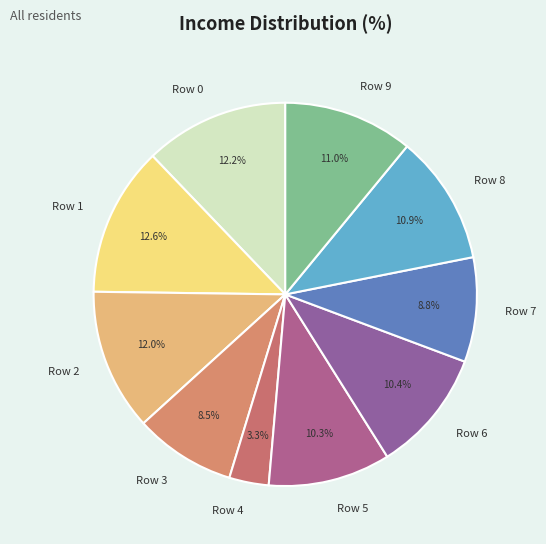

To the nearest percent, what portion does Row 4 represent?

3%